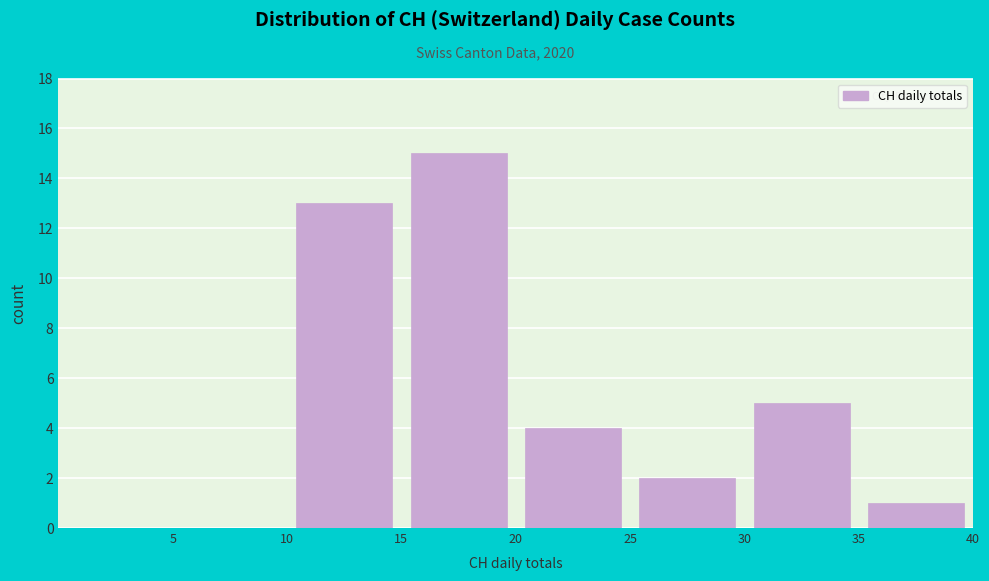

Reading left to right, transcribe this chart: for each bar, give the range it covers on the x-axis and its height. The values are not printed on the chart, so give them approximately, as read against the axis.

0 to 5: 0
5 to 10: 0
10 to 15: 13
15 to 20: 15
20 to 25: 4
25 to 30: 2
30 to 35: 5
35 to 40: 1